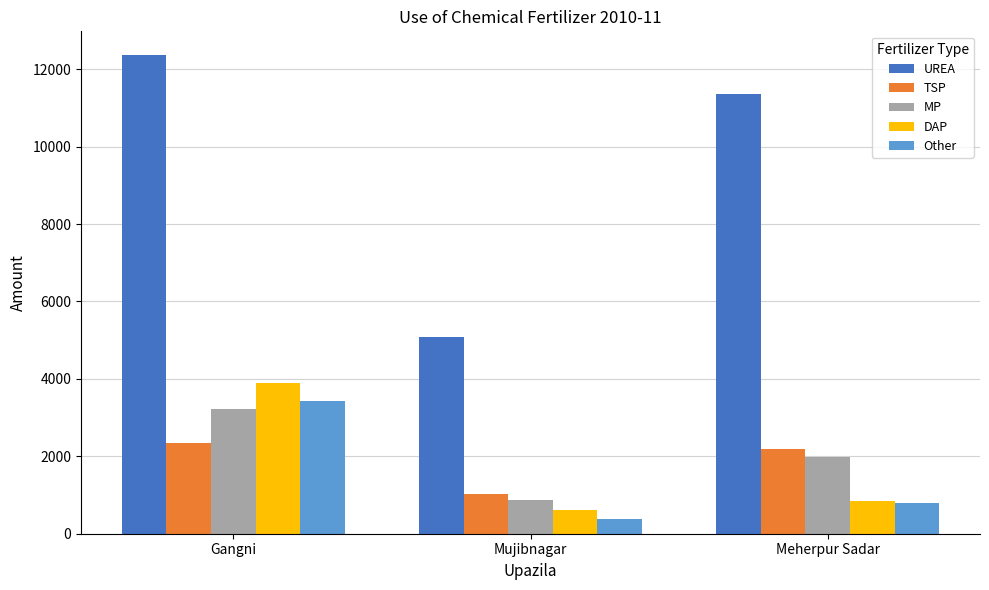

The value of MP at Mujibnagar is 1352. True or false?

False